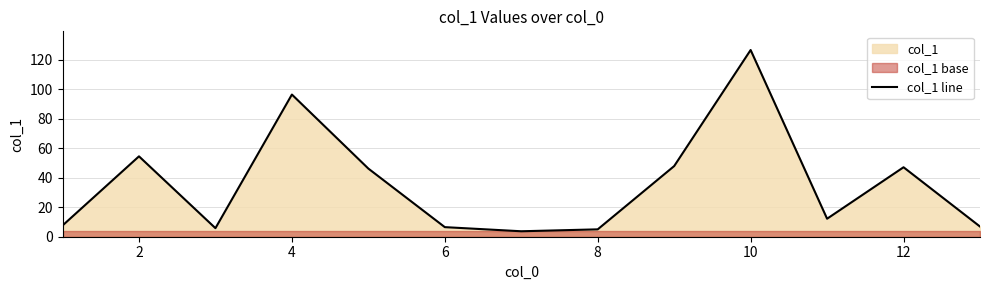

Is it true that col_1 line equals 96.4 at 4?

True